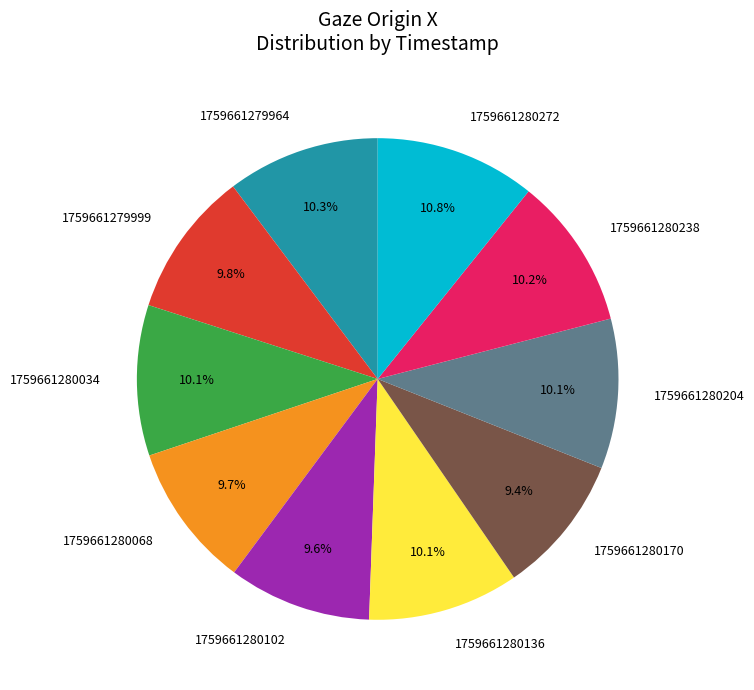

Which slice is the largest?

1759661280272